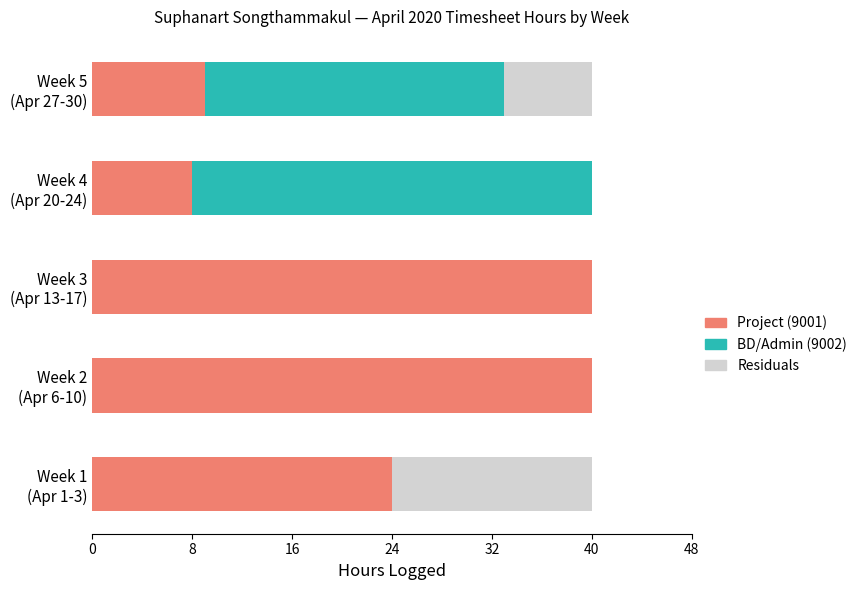

What is the highest value of the Project (9001) series?

40